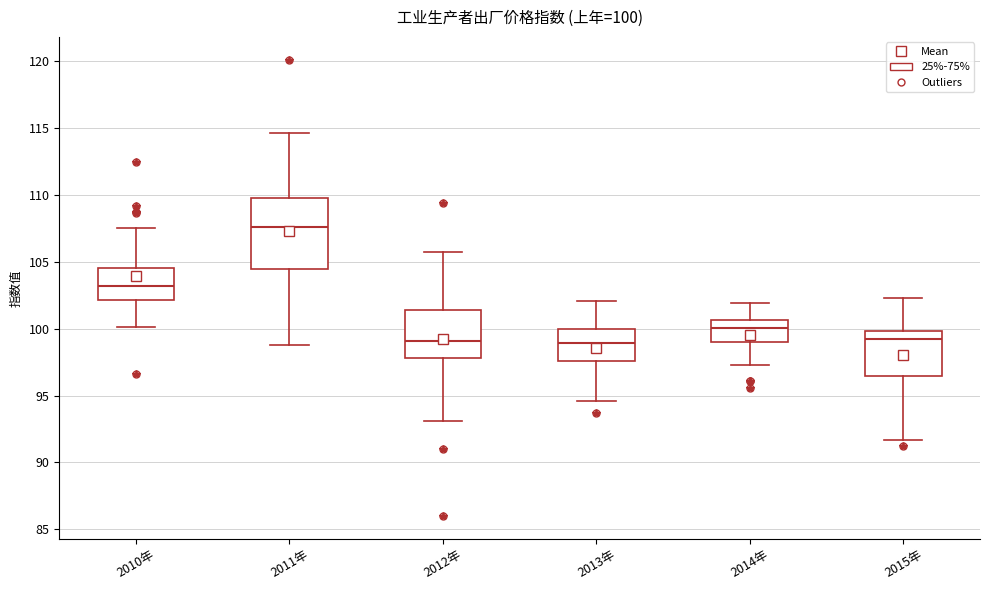

Which box has the highest median line?

2011年